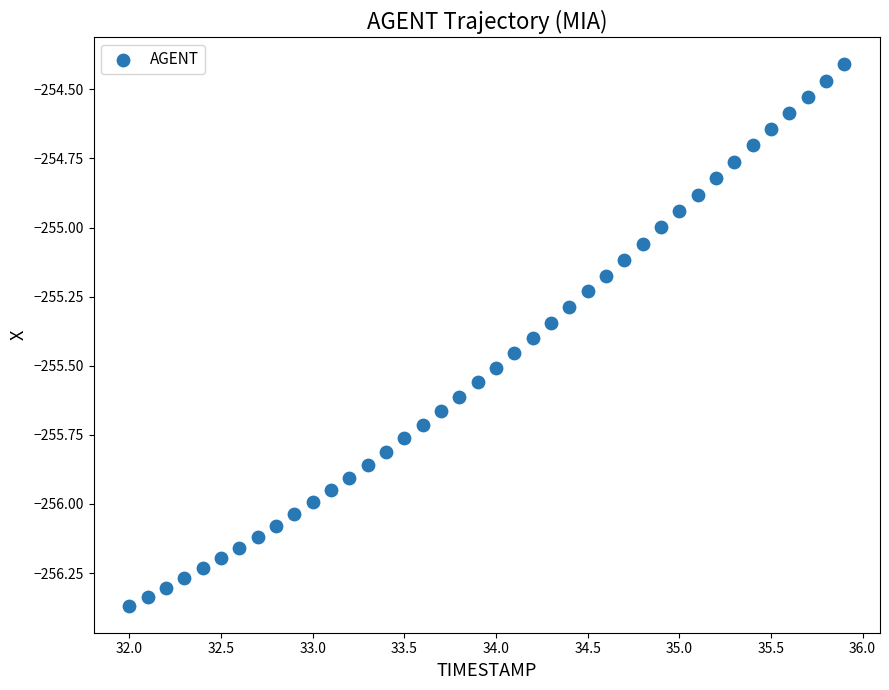

What is the range of Y values (max minus min)?

2.0